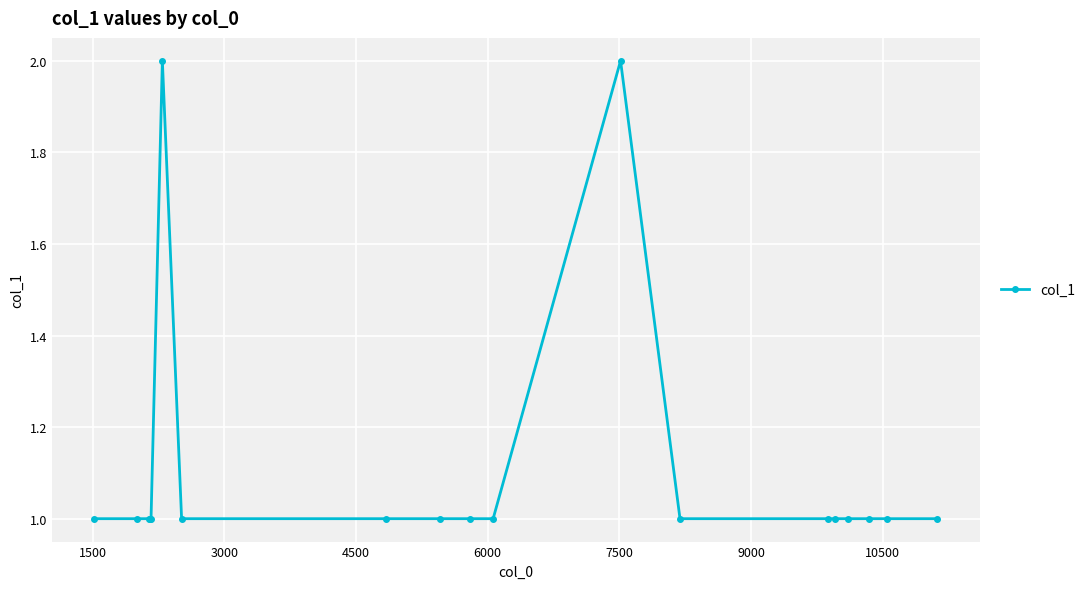

What is the sum of all values?

21